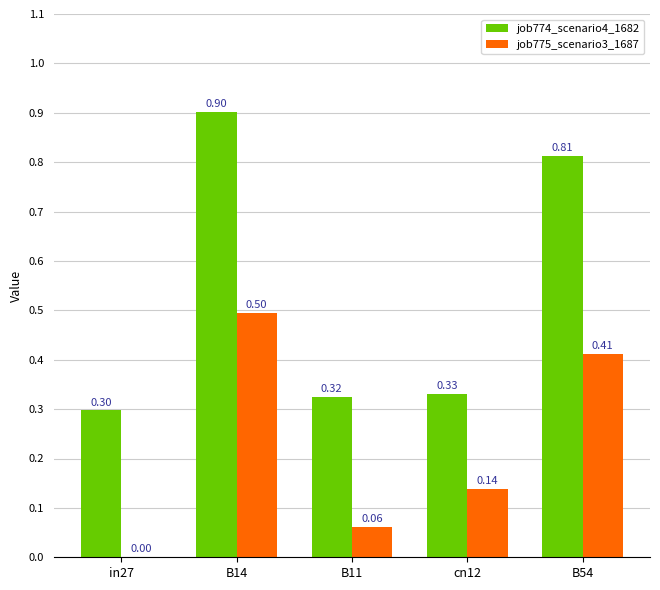

At which label does job775_scenario3_1687 reach its peak?

B14